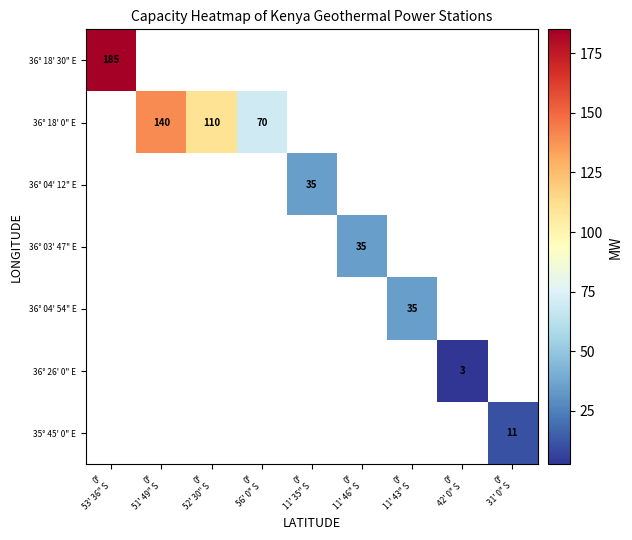

How many data points does each series have?

9